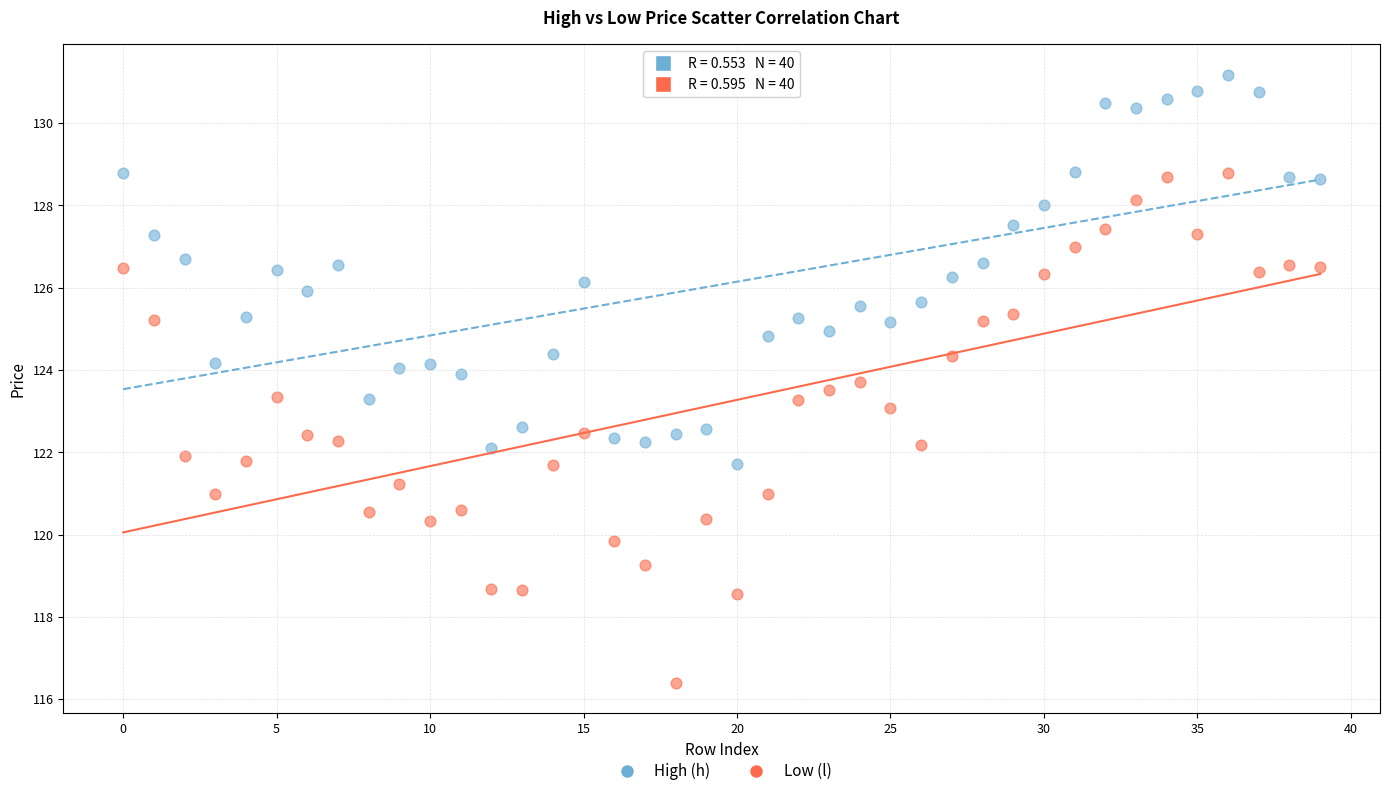

What are all the series names shown in the legend?

High (h), Low (l)